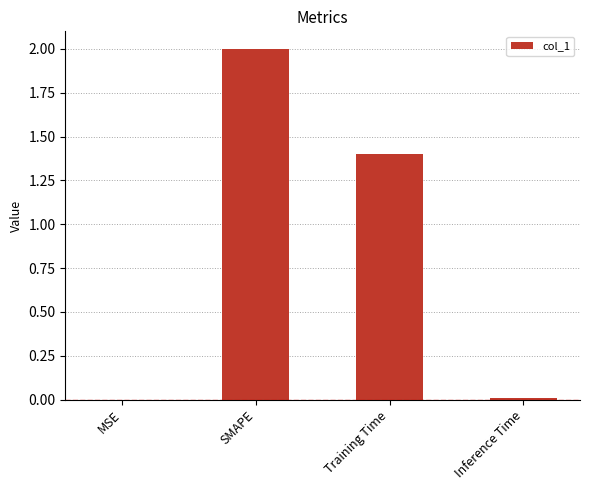

The value at Inference Time is 0.0. True or false?

True